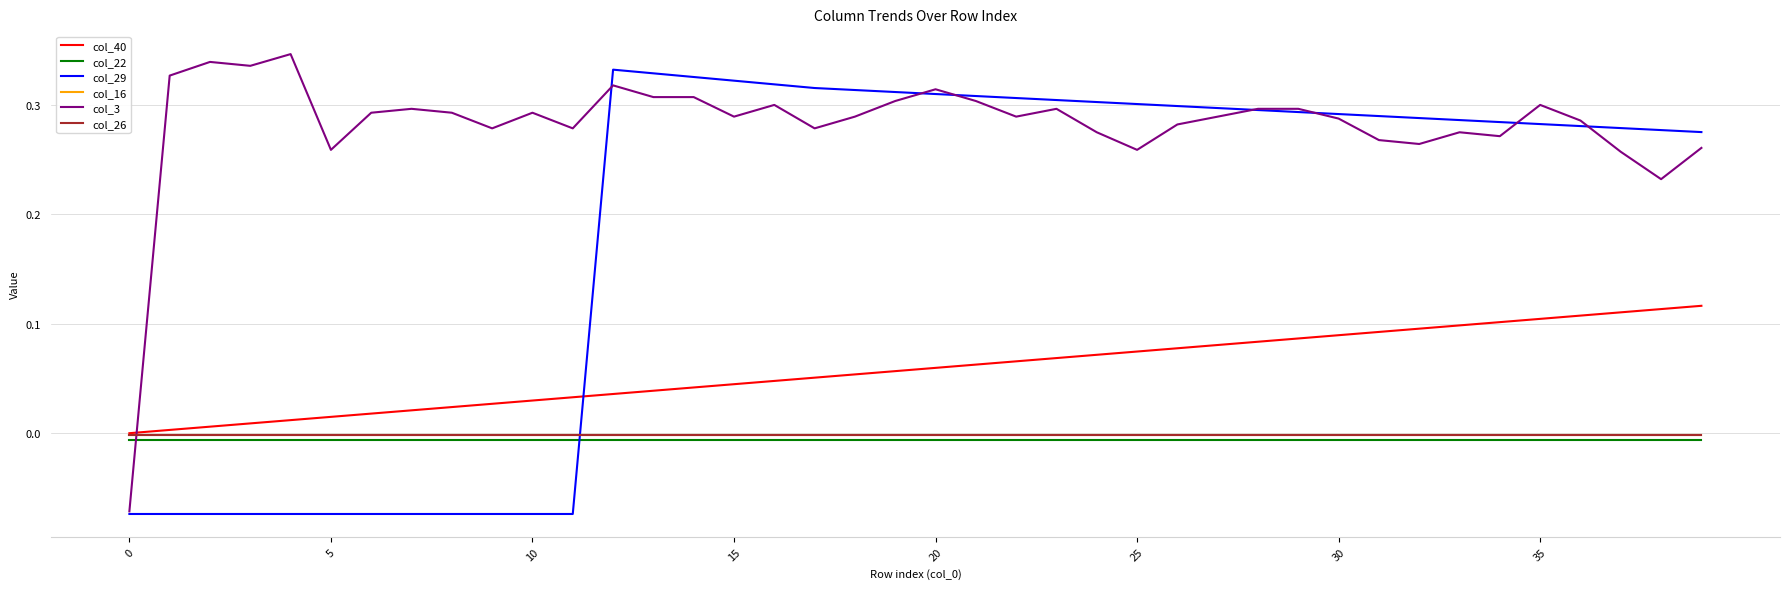

Which series has the largest total across all categories?

col_3